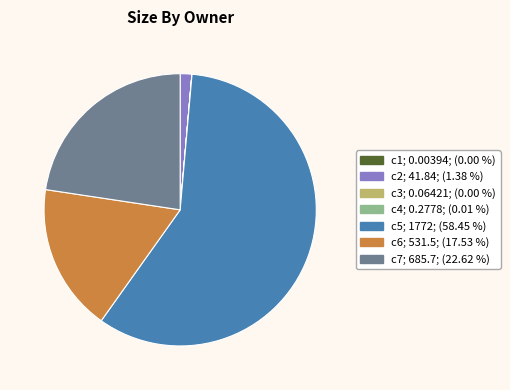

What is the largest slice in the pie chart?

c5